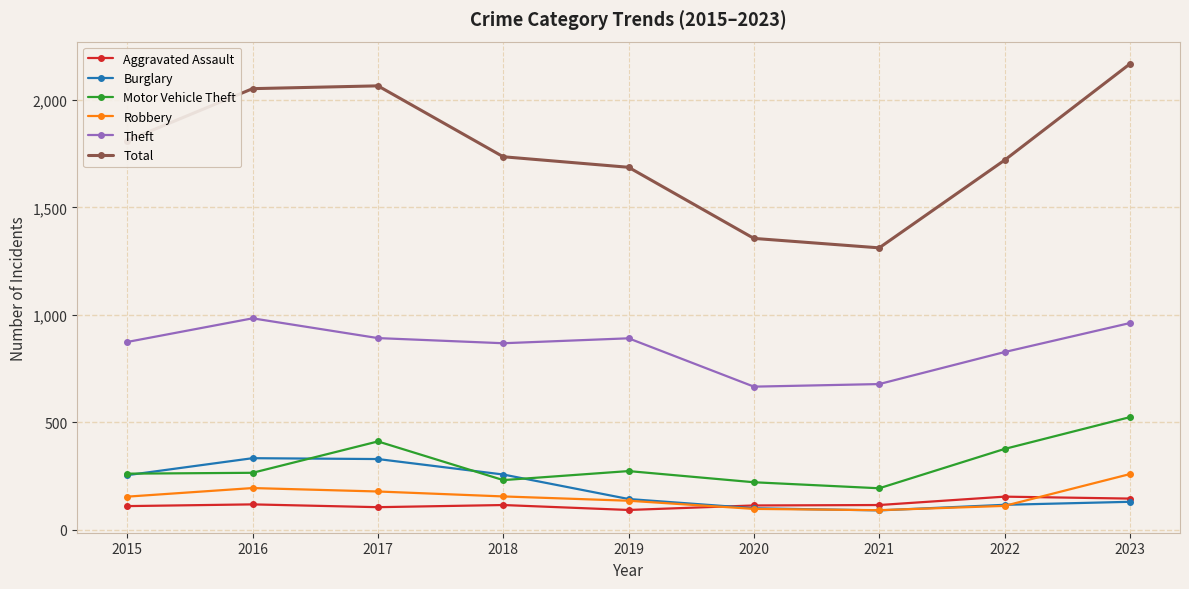

Where is the first local minimum for Theft?

2018